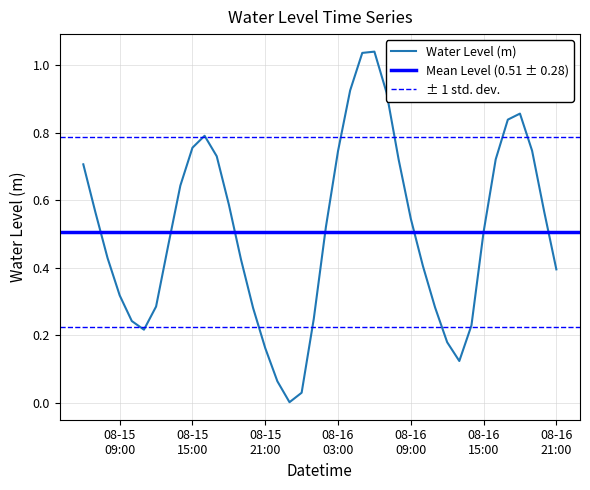

Rank the categories by value from highest to lowest.

2024-08-16 06:00:00, 2024-08-16 05:00:00, 2024-08-16 04:00:00, 2024-08-16 07:00:00, 2024-08-16 18:00:00, 2024-08-16 17:00:00, 2024-08-15 16:00:00, 2024-08-15 15:00:00, 2024-08-16 19:00:00, 2024-08-16 03:00:00, 2024-08-15 17:00:00, 2024-08-16 16:00:00, 2024-08-16 08:00:00, 2024-08-15 06:00:00, 2024-08-15 14:00:00, 2024-08-15 18:00:00, 2024-08-16 20:00:00, 2024-08-15 07:00:00, 2024-08-16 09:00:00, 2024-08-16 02:00:00, 2024-08-16 15:00:00, 2024-08-15 13:00:00, 2024-08-15 08:00:00, 2024-08-15 19:00:00, 2024-08-16 10:00:00, 2024-08-16 21:00:00, 2024-08-15 09:00:00, 2024-08-15 12:00:00, 2024-08-16 11:00:00, 2024-08-15 20:00:00, 2024-08-16 01:00:00, 2024-08-15 10:00:00, 2024-08-16 14:00:00, 2024-08-15 11:00:00, 2024-08-16 12:00:00, 2024-08-15 21:00:00, 2024-08-16 13:00:00, 2024-08-15 22:00:00, 2024-08-16 00:00:00, 2024-08-15 23:00:00